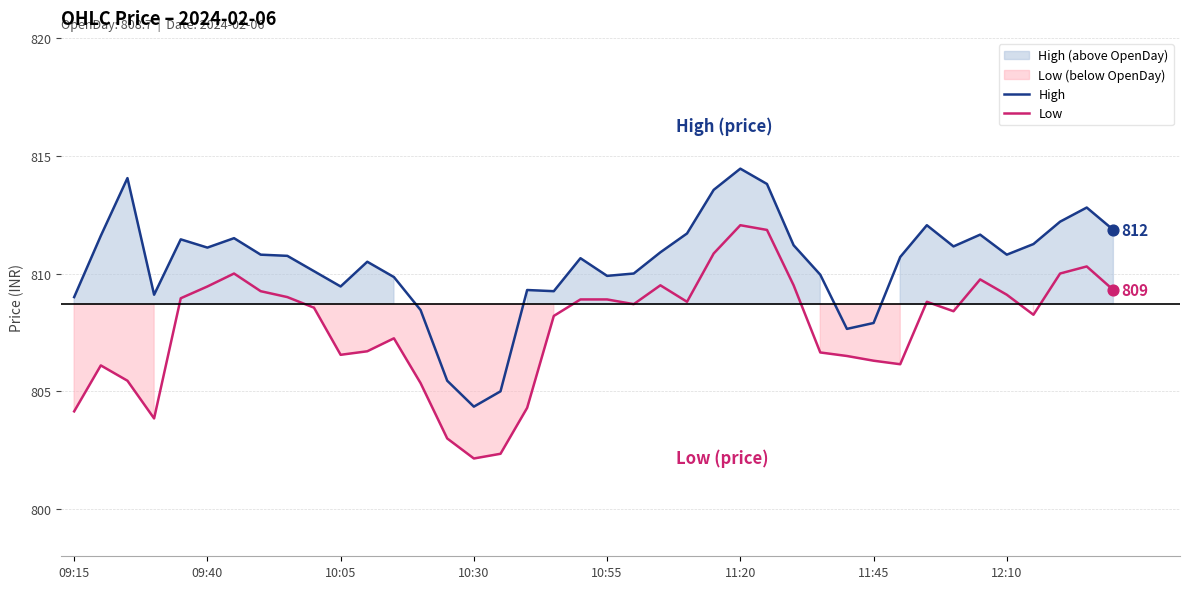

Which series contains the highest Y value?

High